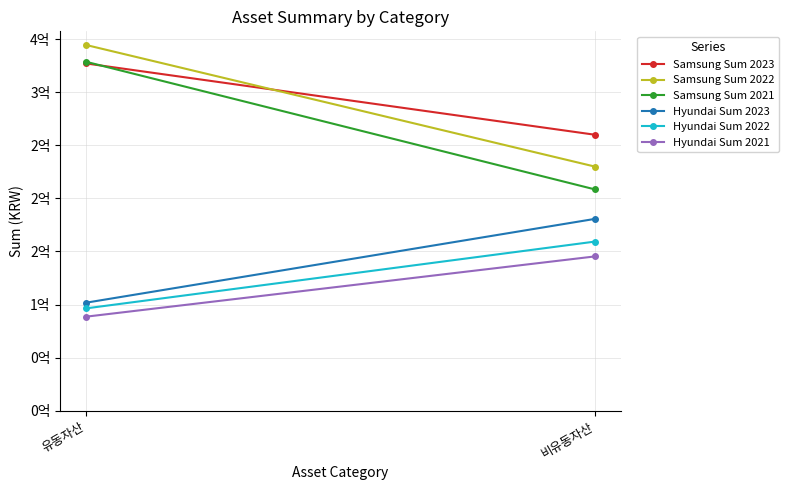

The Samsung Sum 2021 series shows 433901383 at 유동자산. True or false?

False